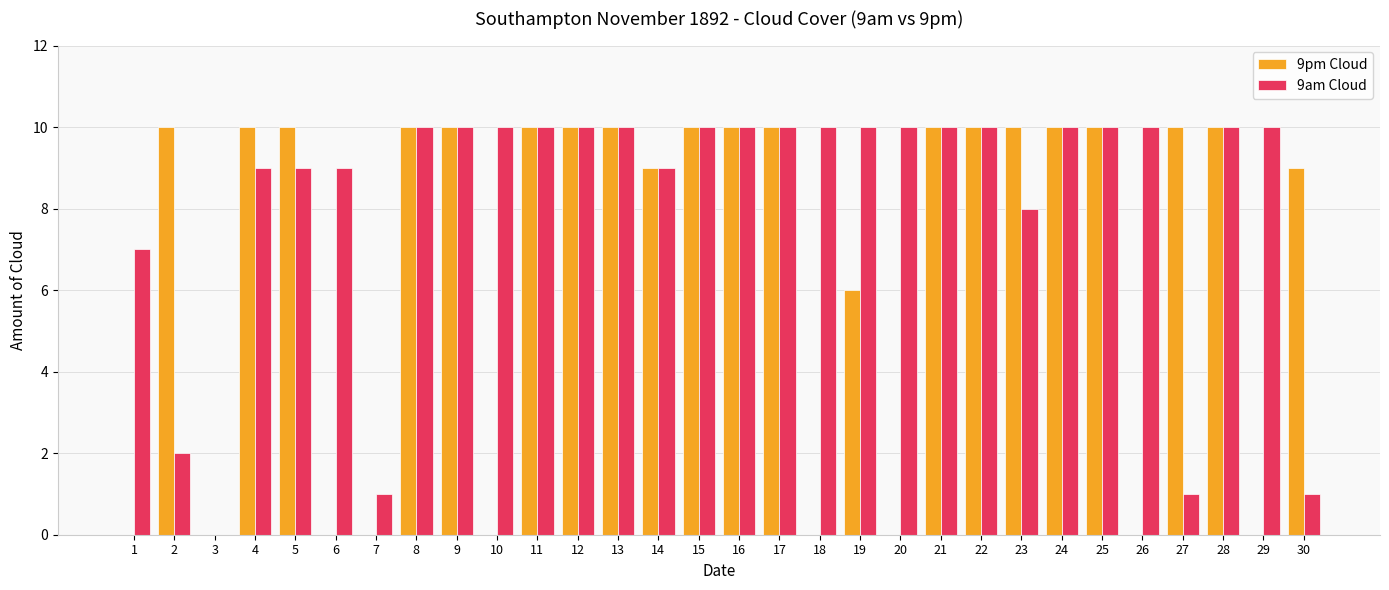

Is it true that 9pm Cloud equals 4 at 4?

False